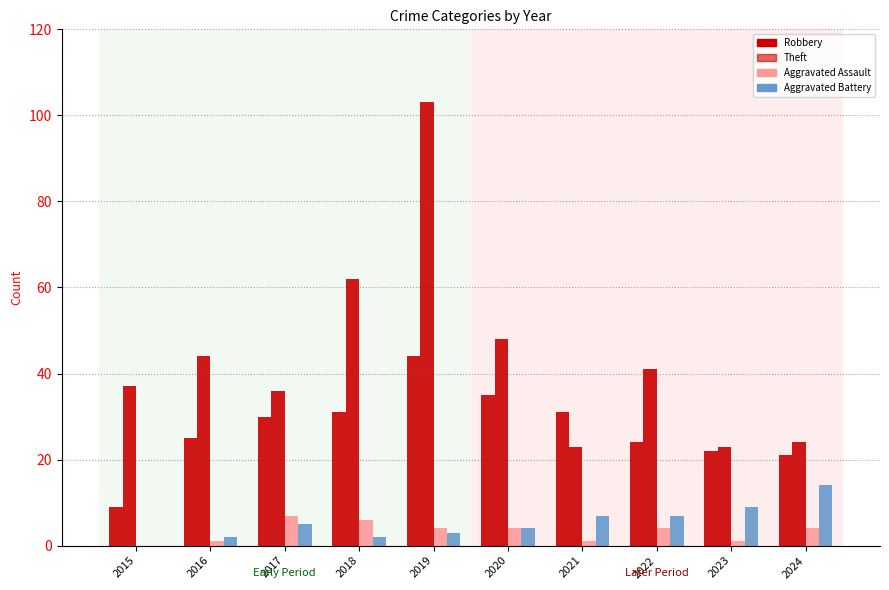

Are the bars grouped side by side (vs. stacked)?

Yes